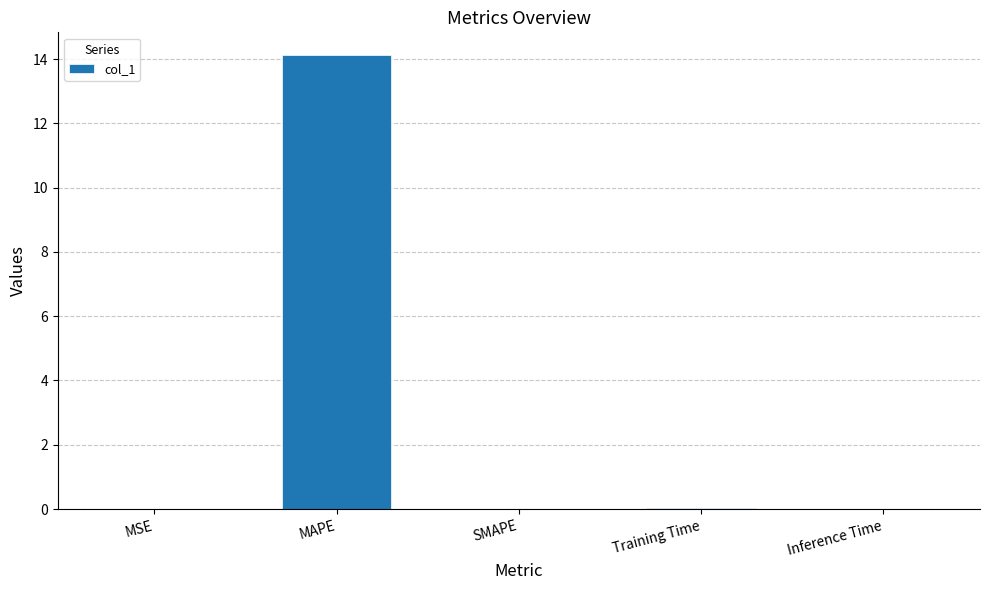

How many distinct data groups are displayed?

1